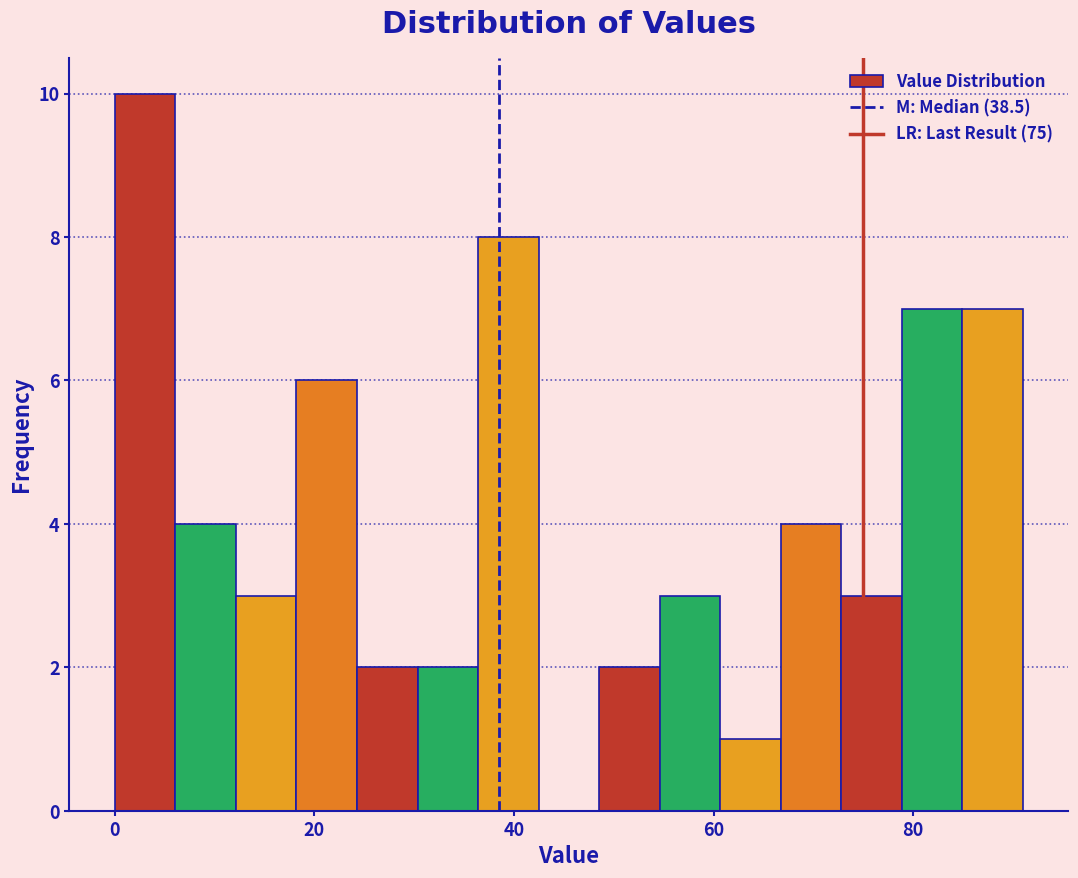

Read against the x-axis, roughly where is the centre of the tallest bar?

4